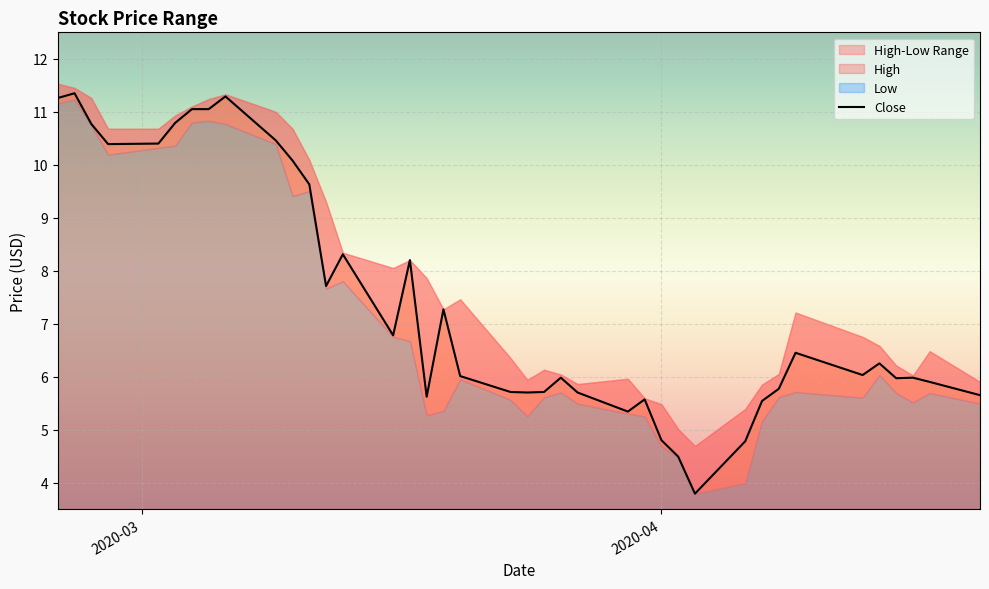

What is the maximum value shown in the chart?

11.4